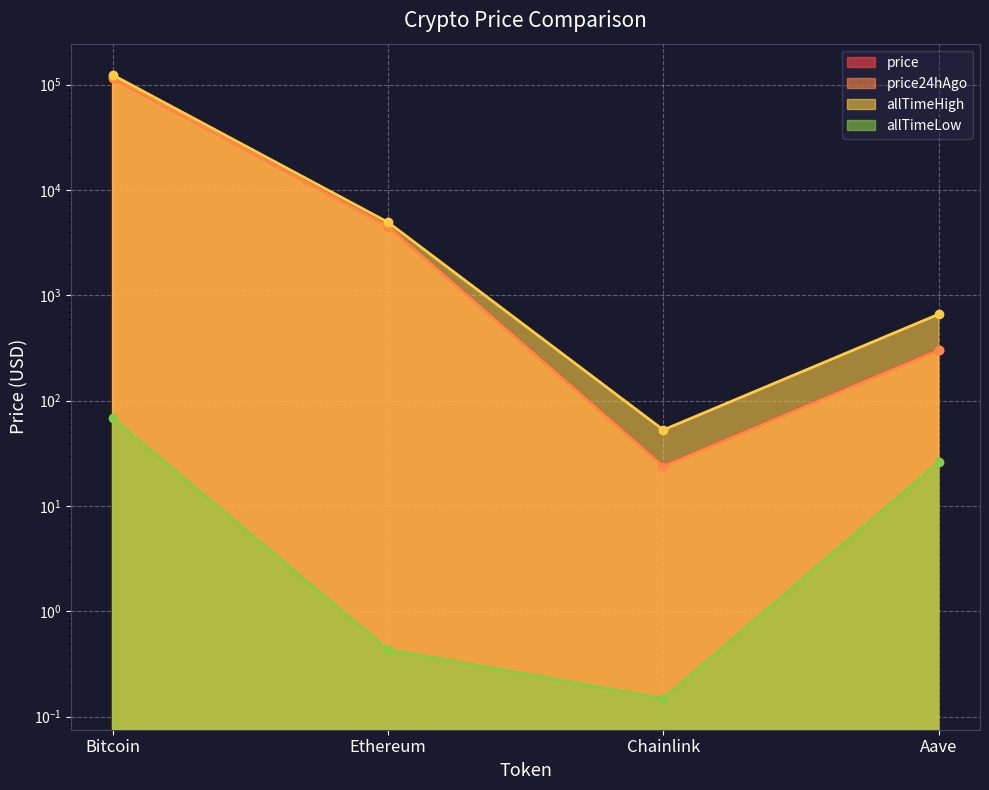

In allTimeHigh, how many points are lower than both neighbors (excluding endpoints)?

1